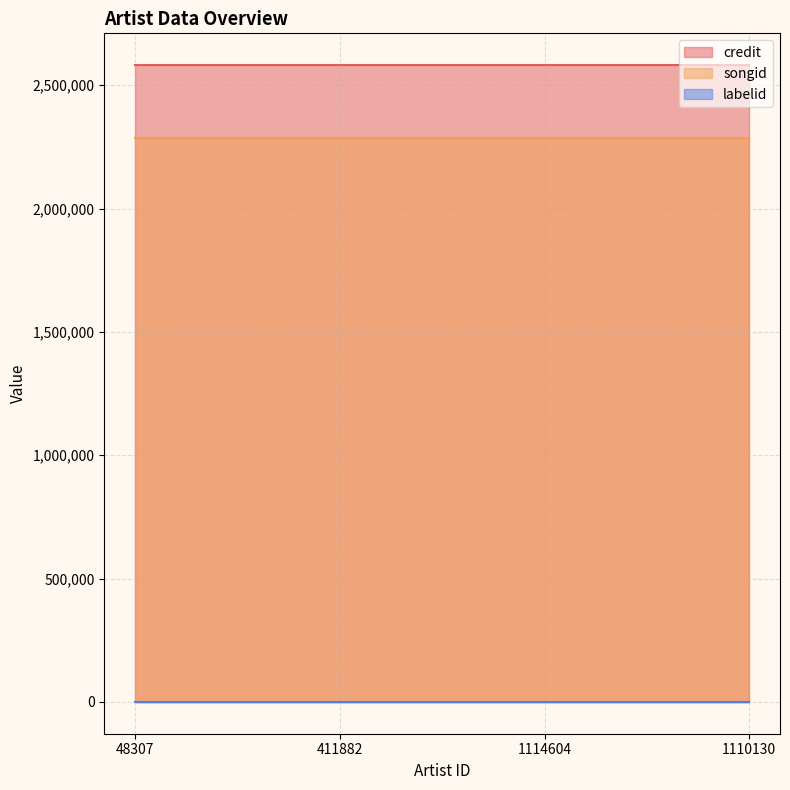

Rank the series at 411882 from lowest to highest value.

labelid, songid, credit